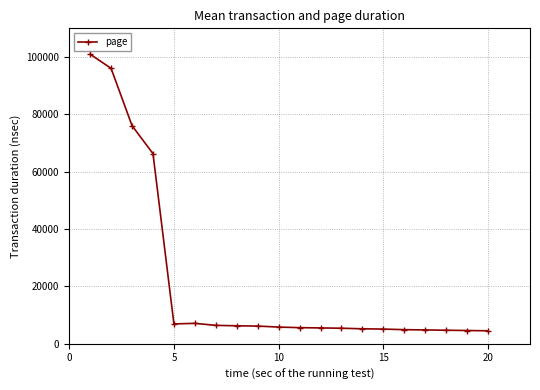

What is the difference between the second highest and minimum values?

91530